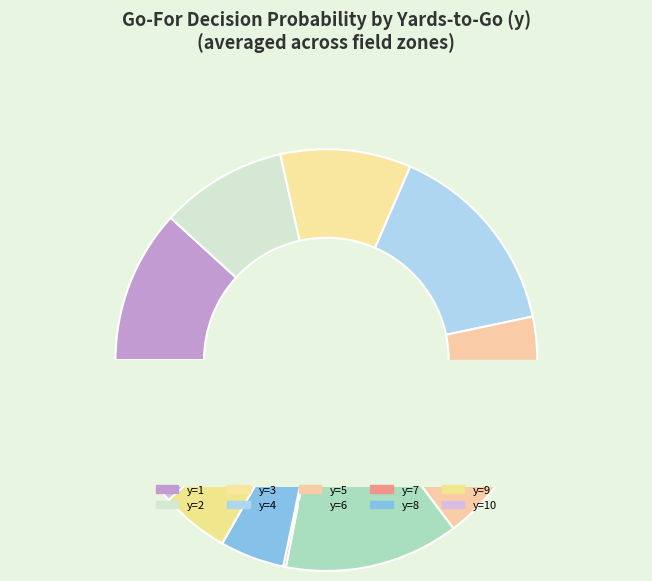

Combined, do y=4 and y=2 account for over 50%?

No